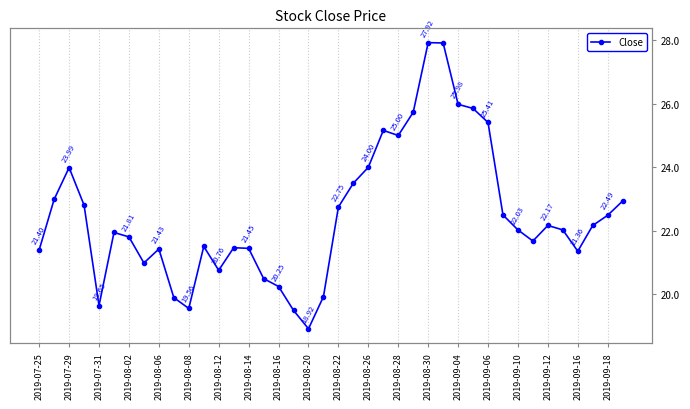

What is the label of the 26th point from the left?

25